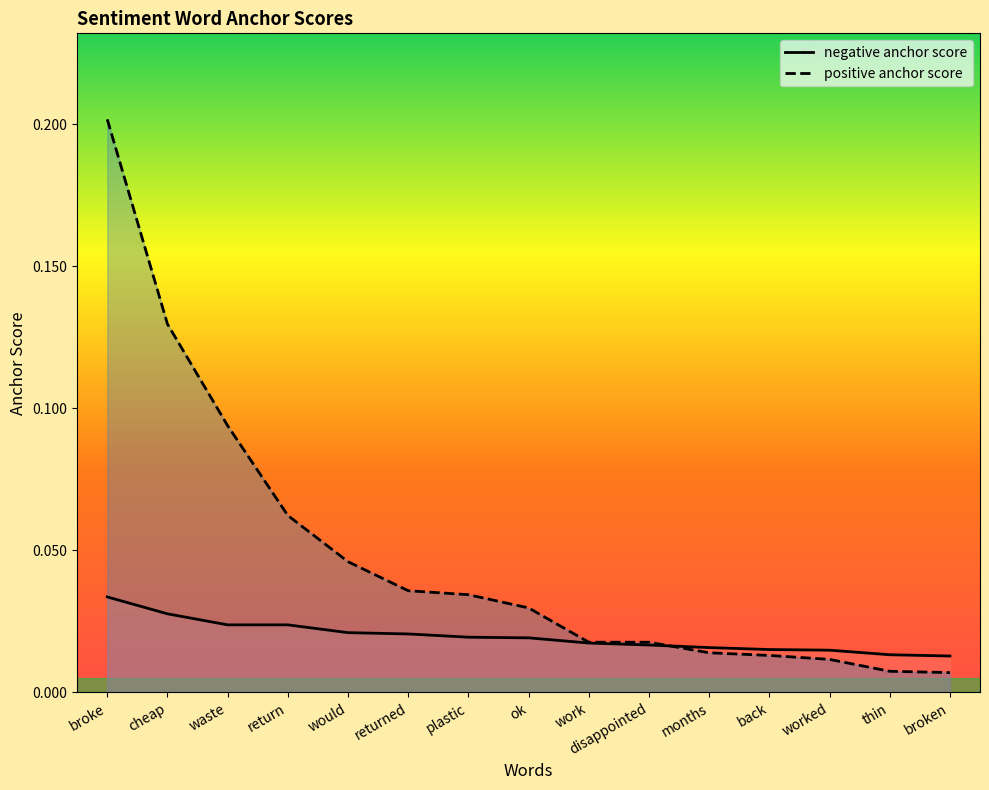

Where is negative anchor score nearest to the value 0?

broken